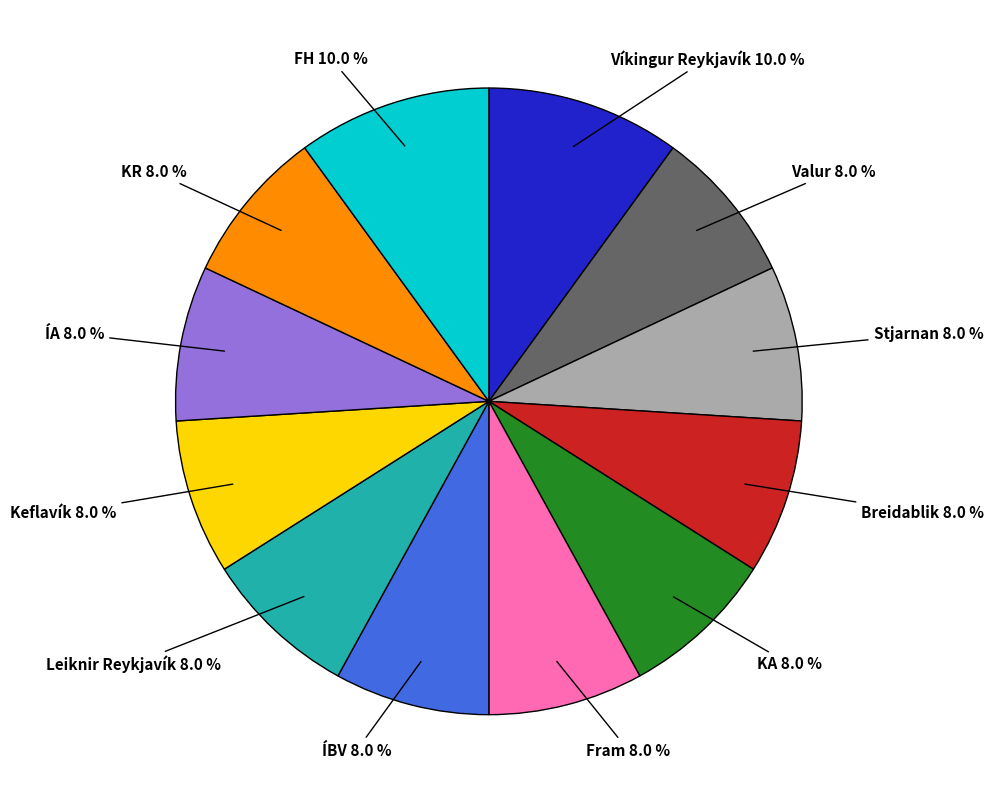

Is there any slice that represents more than half of the pie?

No